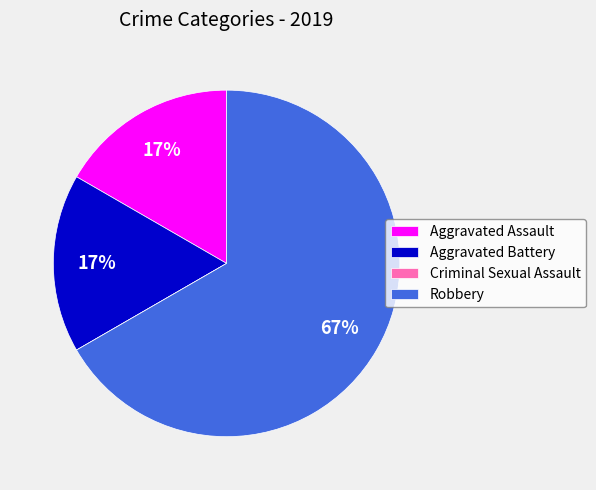

True or false: Aggravated Battery accounts for 8% of the total.

False